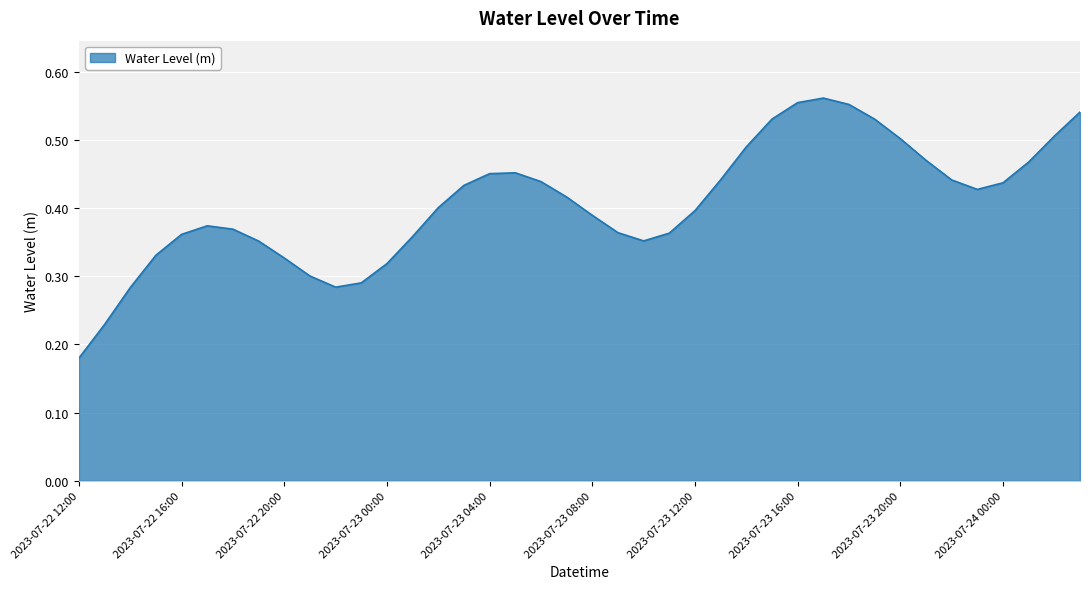

True or false: the data has more than 0 interior local peaks.

True